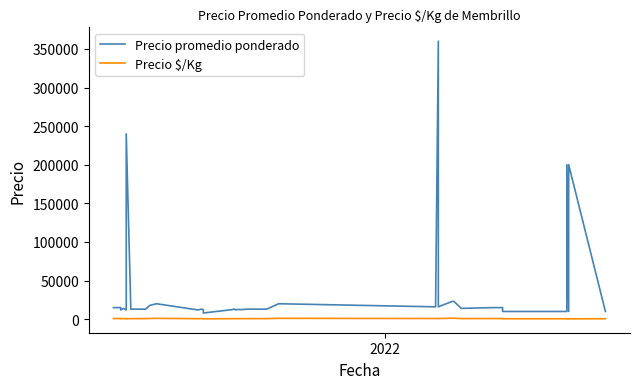

What is the average value of the Precio $/Kg series?

740